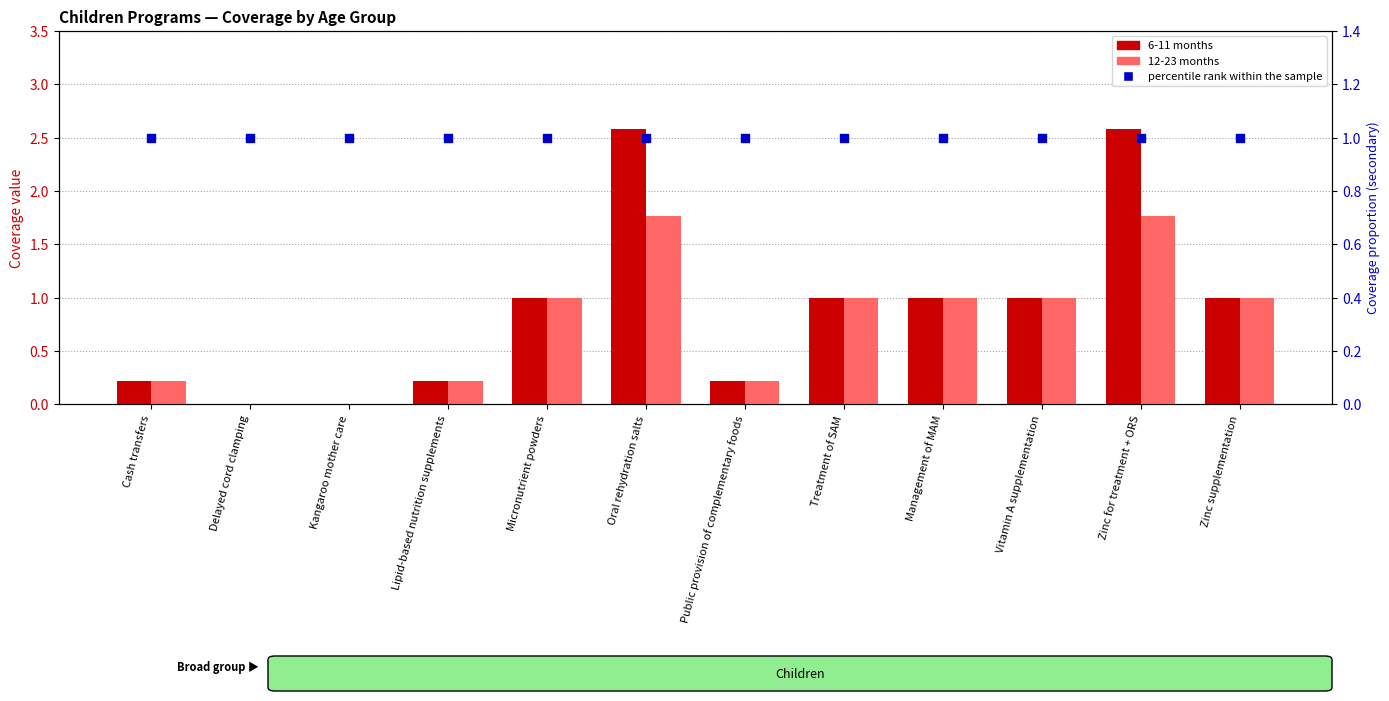

Which series has the widest spread of Y values?

6-11 months